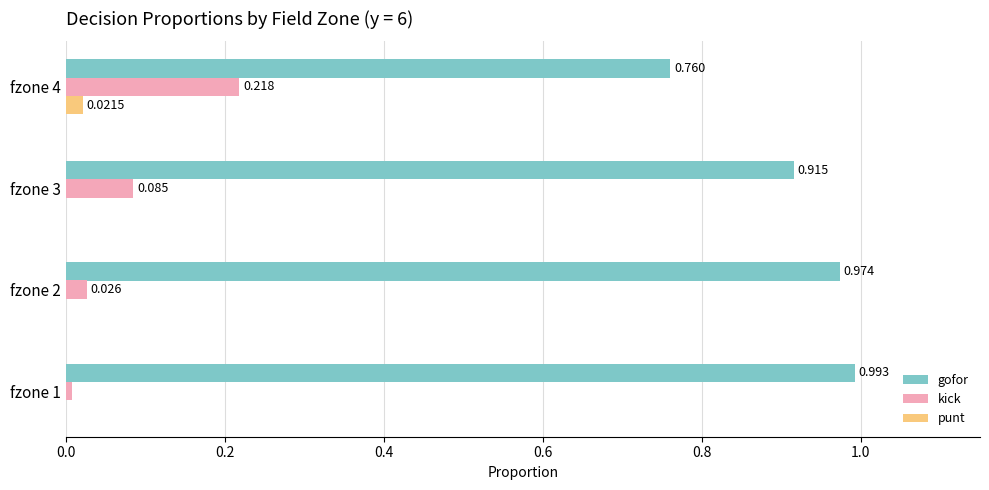

Between fzone 1 and fzone 4, which series saw the biggest shift?

gofor